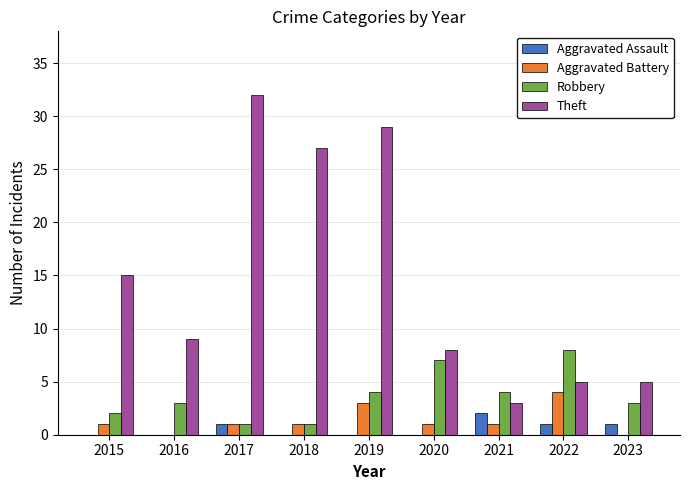

Does the chart contain stacked bars?

No